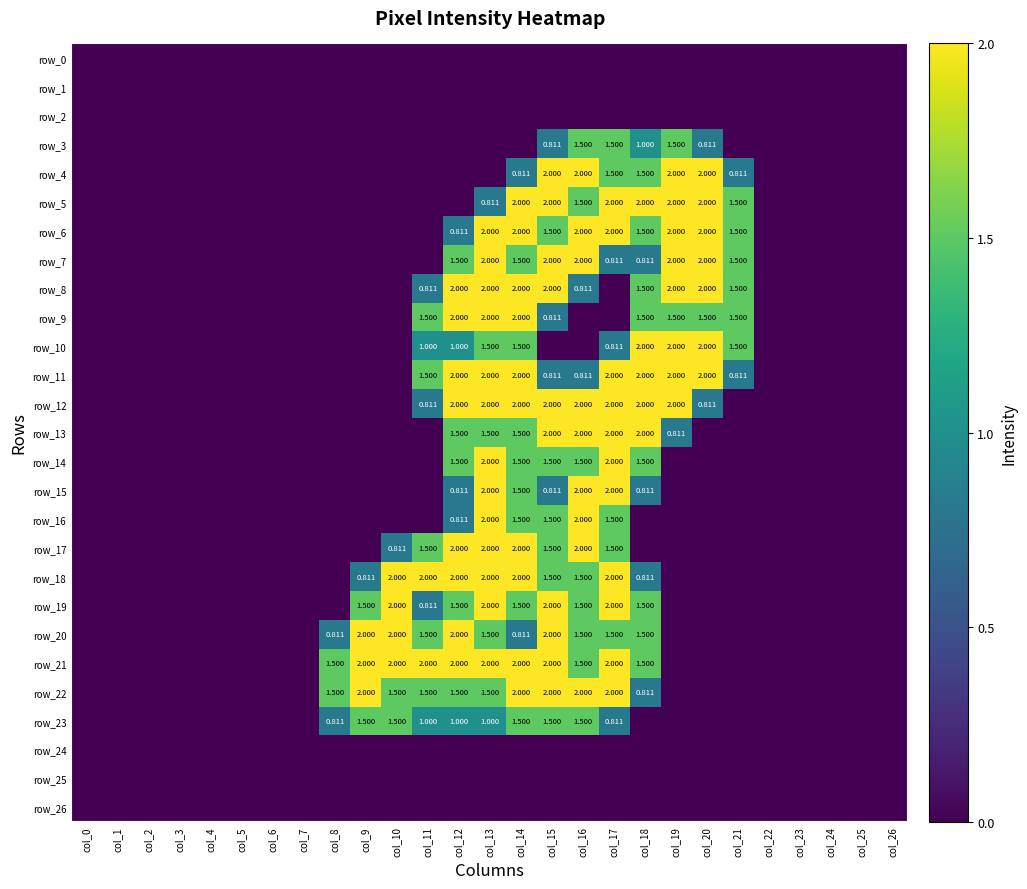

Is the value of row_7 at col_15 greater than the value of row_5 at col_0?

Yes